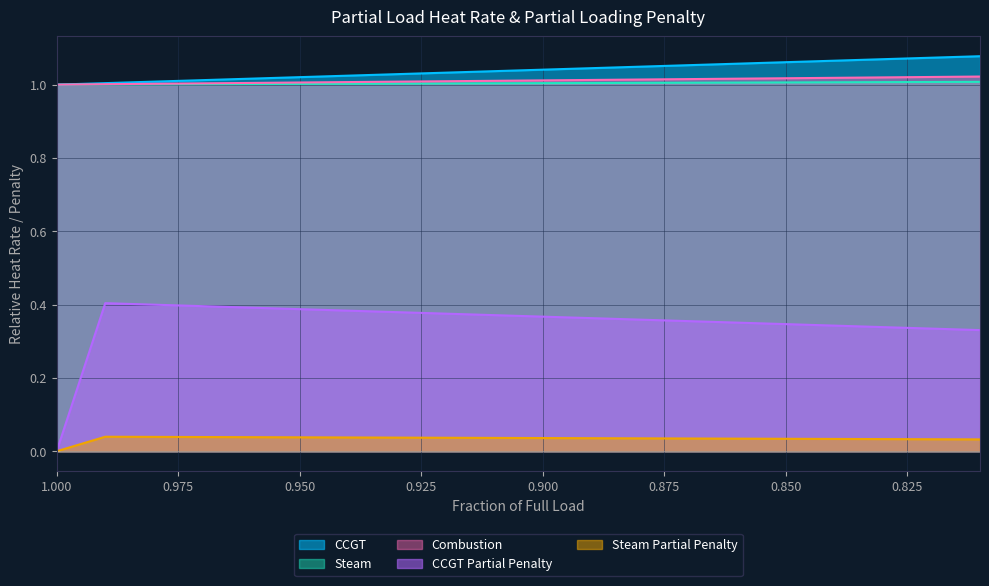

Reading right to left, what are all the values shown in this chart?

CCGT: 1.1	1.1	1.1	1.1	1.1	1.1	1.1	1.0	1.0	1.0	1.0	1.0	1.0	1.0	1.0	1.0	1.0	1.0	1.0	1.0
Steam: 1.0	1.0	1.0	1.0	1.0	1.0	1.0	1.0	1.0	1.0	1.0	1.0	1.0	1.0	1.0	1.0	1.0	1.0	1.0	1.0
Combustion: 1.0	1.0	1.0	1.0	1.0	1.0	1.0	1.0	1.0	1.0	1.0	1.0	1.0	1.0	1.0	1.0	1.0	1.0	1.0	1.0
CCGT Partial Penalty: 0.3	0.3	0.3	0.3	0.3	0.4	0.4	0.4	0.4	0.4	0.4	0.4	0.4	0.4	0.4	0.4	0.4	0.4	0.4	0.0
Steam Partial Penalty: 0.0	0.0	0.0	0.0	0.0	0.0	0.0	0.0	0.0	0.0	0.0	0.0	0.0	0.0	0.0	0.0	0.0	0.0	0.0	0.0